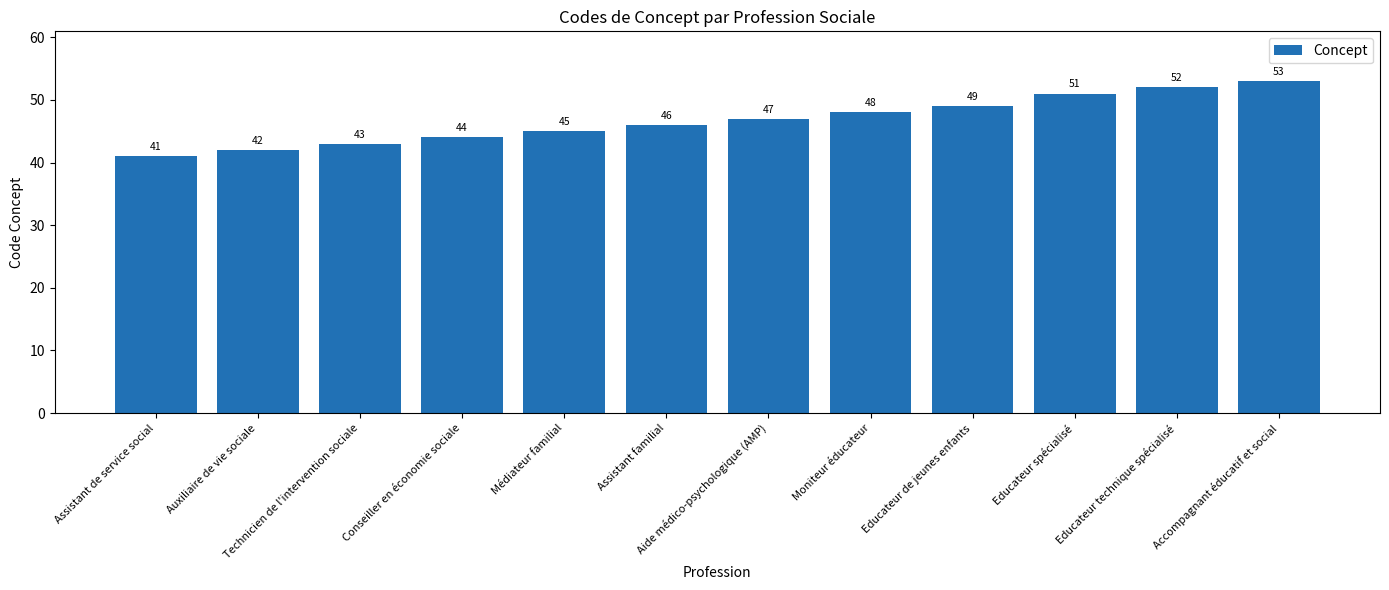

What is the smallest value displayed?

41